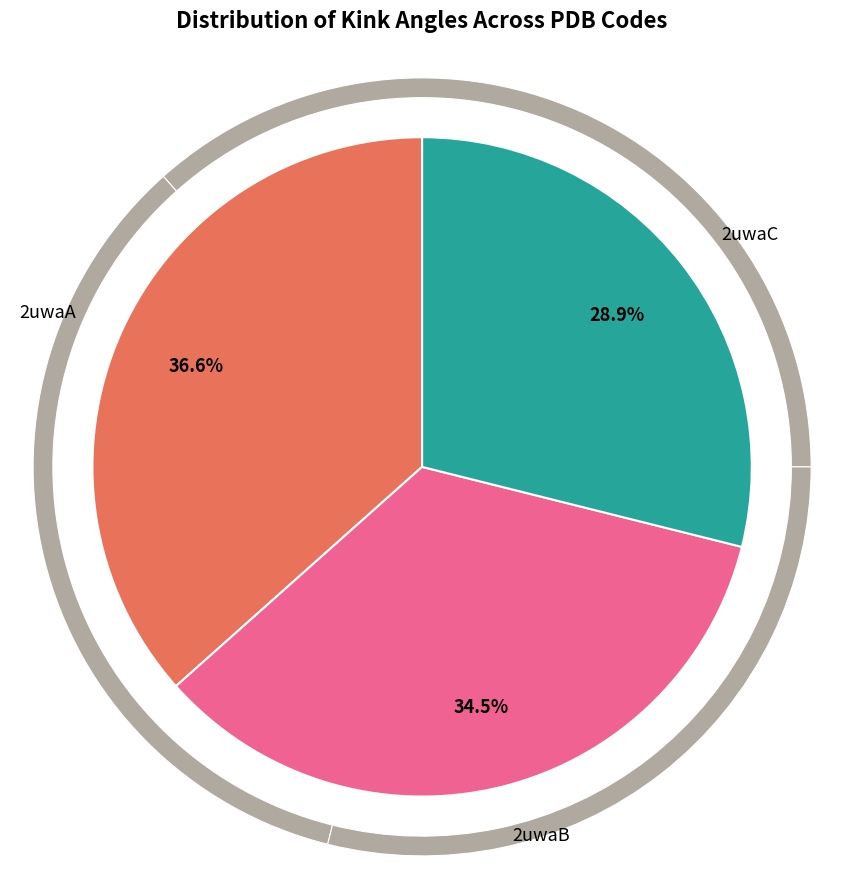

Does 2uwaA account for over 50% of the chart?

No